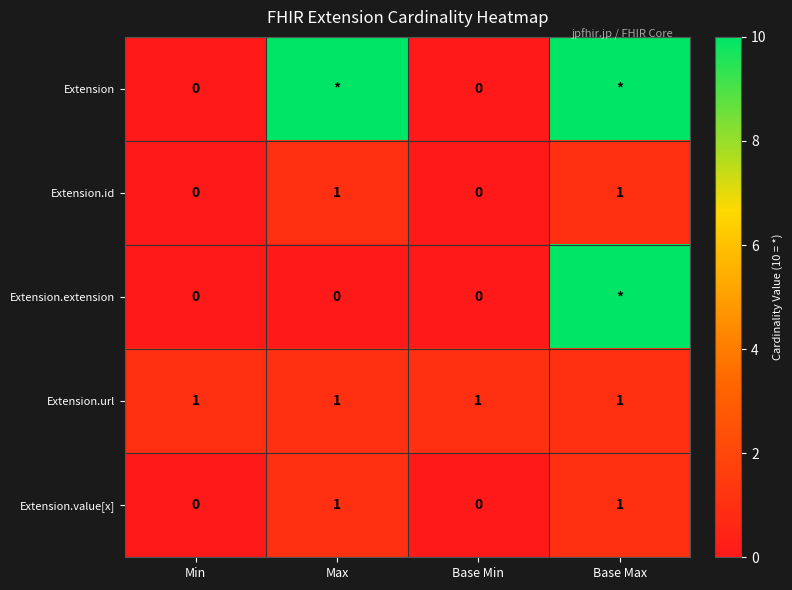

Which has a higher value, Min or Base Min?

Min